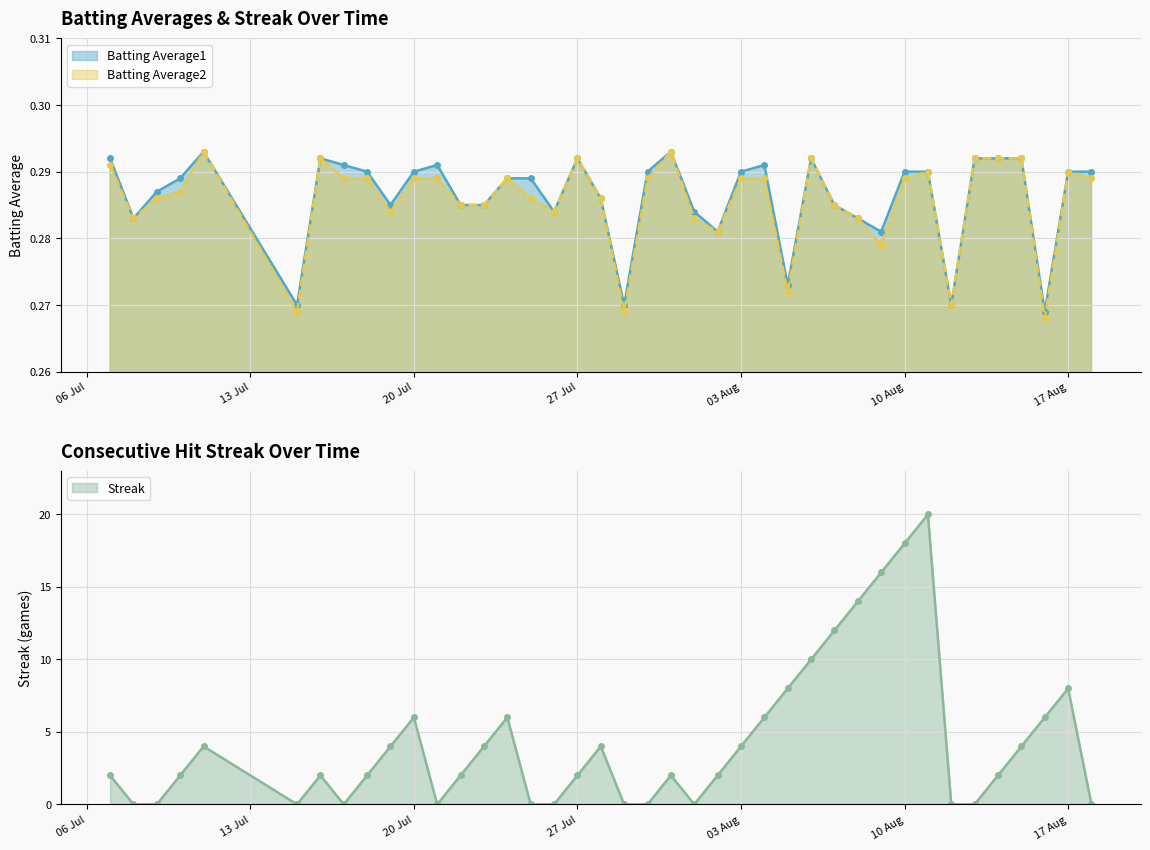

Which has a higher value, 2010-07-10 or 2010-08-05?

2010-07-10